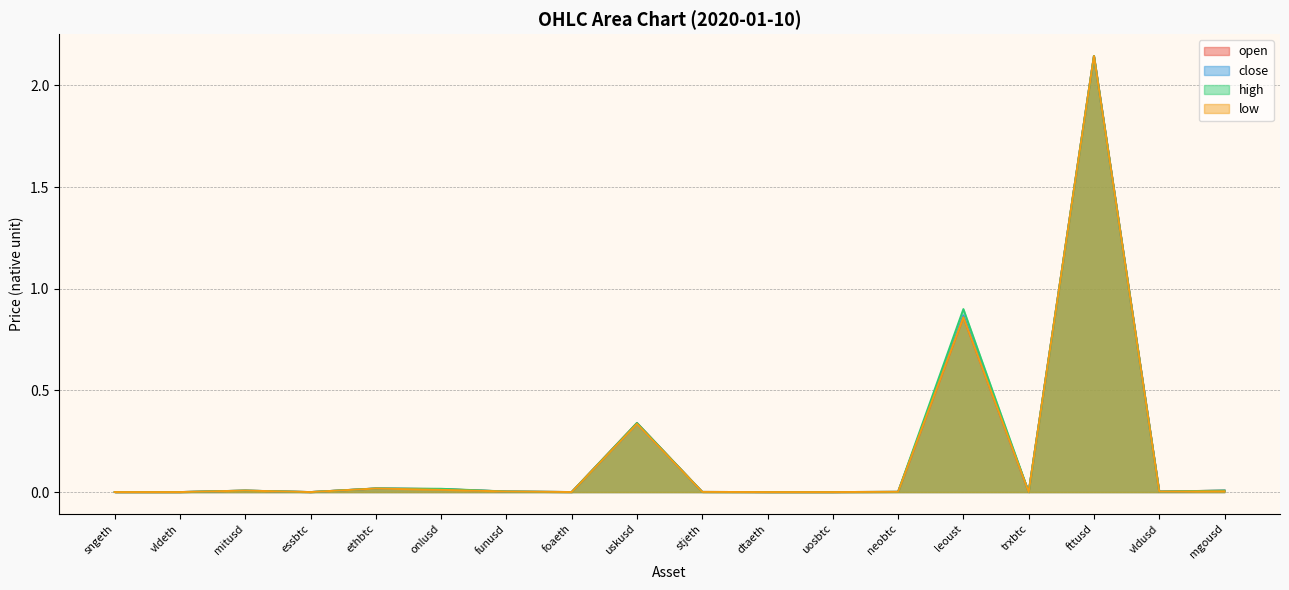

True or false: high and low cross at least once.

False